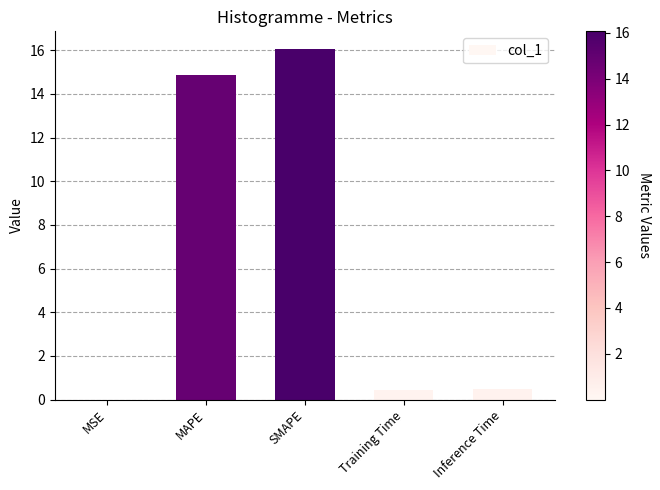

At which label is the value closest to 8?

MAPE